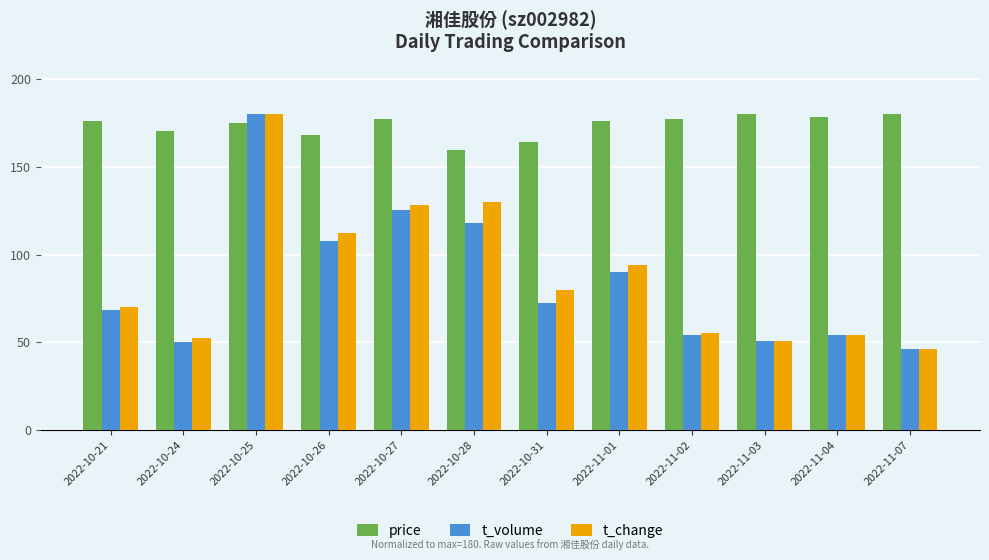

What is the maximum value shown in the chart?

180.0